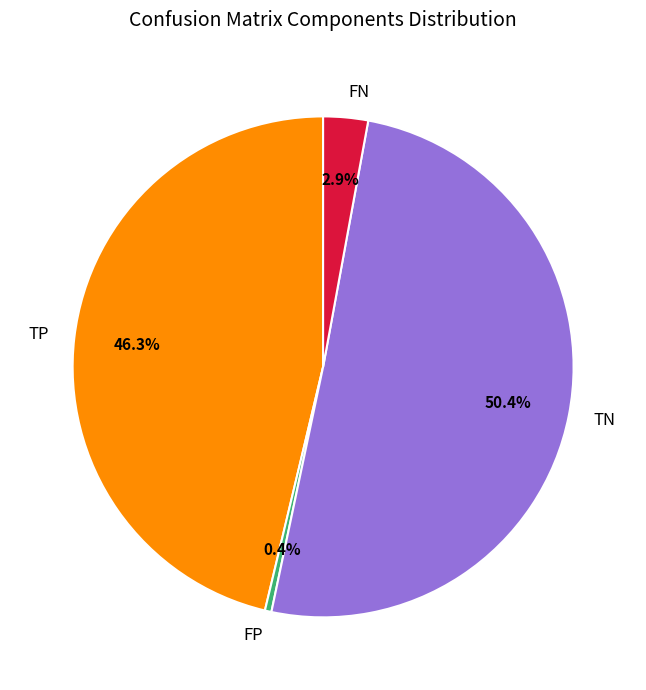

To the nearest percent, what is the average slice percentage?

25%